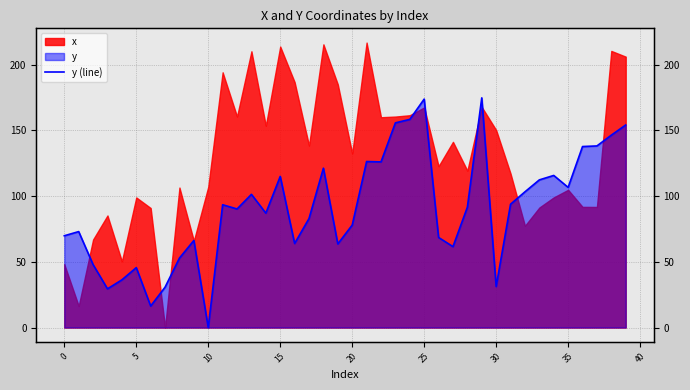

What is the change in value from 20 to 23?

+77.8